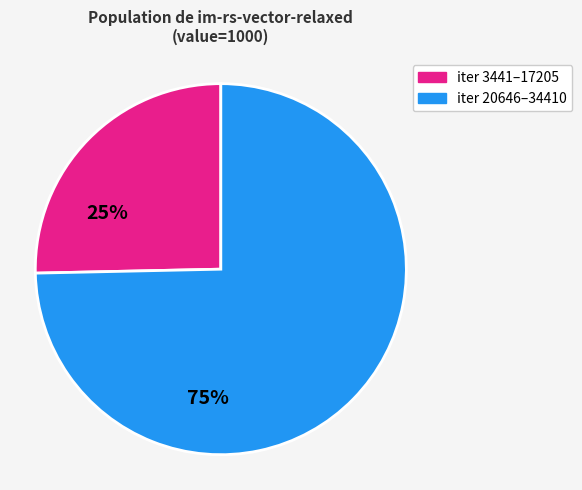

Does any single category account for the majority?

Yes